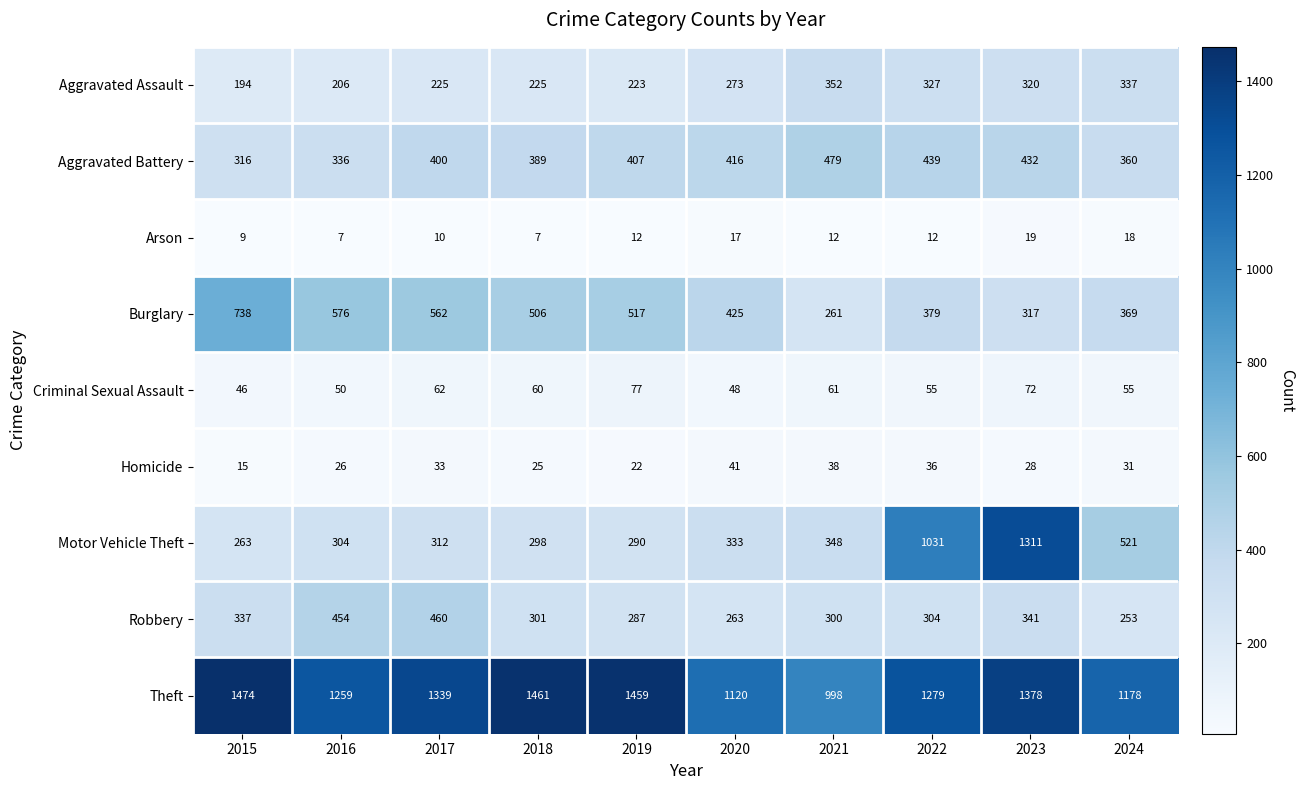

Rank the series at 2016 from lowest to highest value.

Arson, Homicide, Criminal Sexual Assault, Aggravated Assault, Motor Vehicle Theft, Aggravated Battery, Robbery, Burglary, Theft